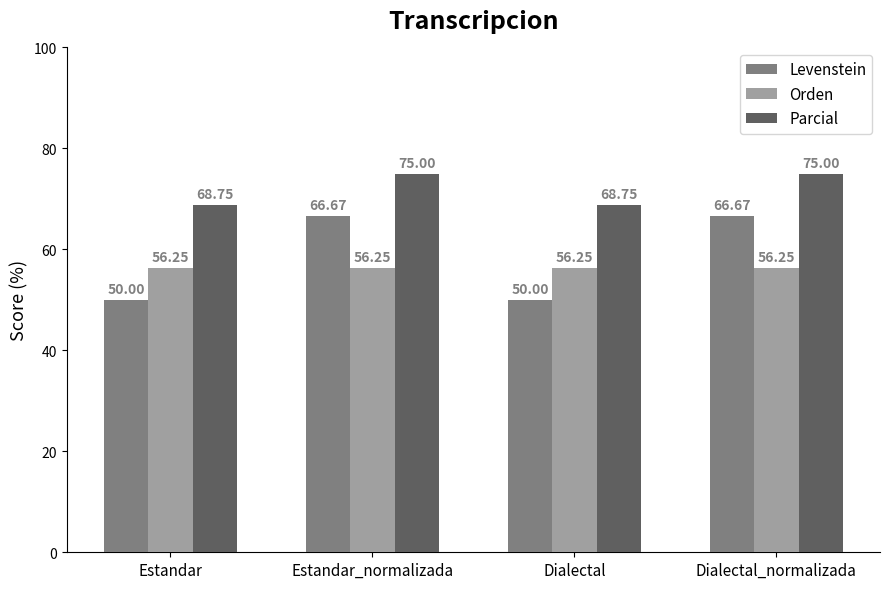

What is the label of the 2nd bar from the right?

Dialectal